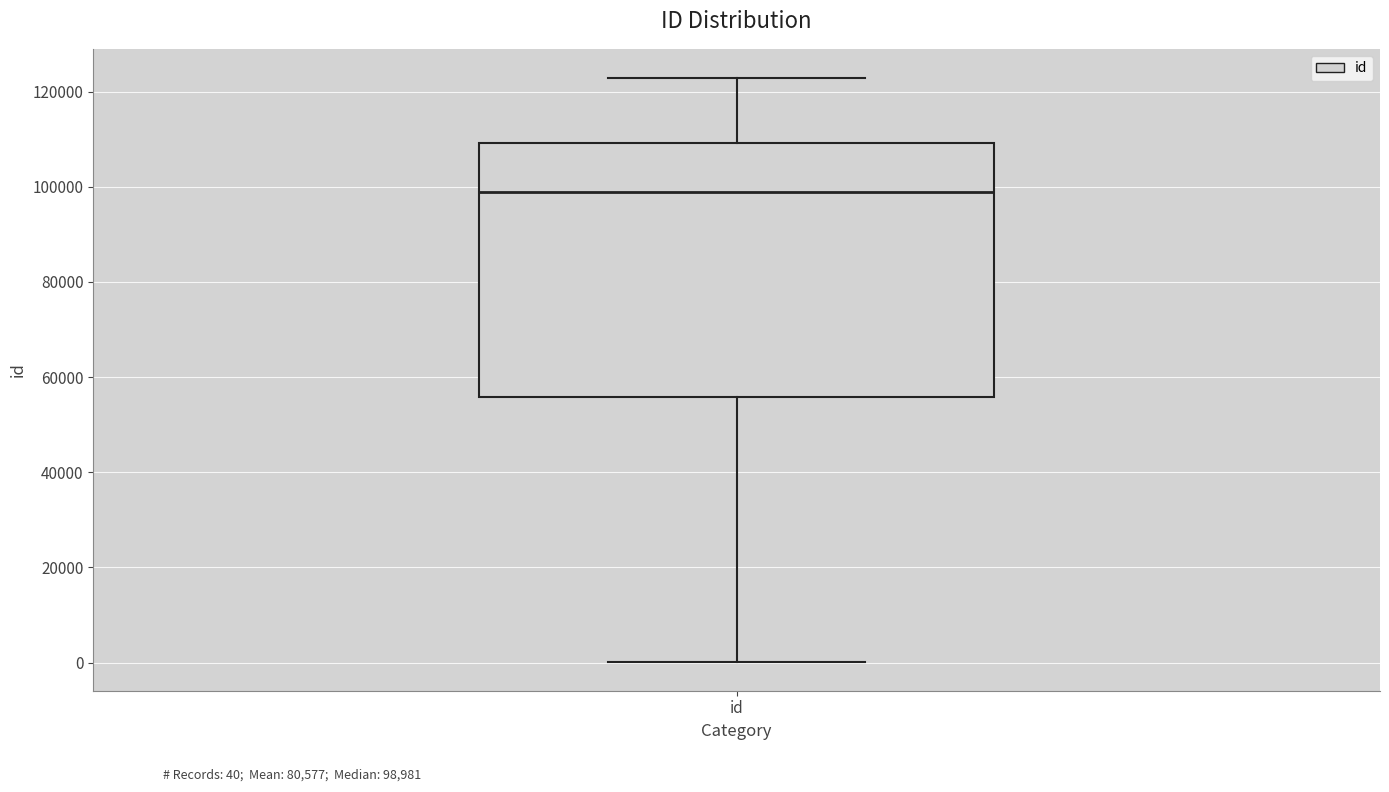

Read this box plot against the y-axis: the position of the median line, the range covered by the box, and the ends of both whiskers. The values are not printed on the chart, so give them approximately, as read against the axis.

median 98000, box 56000 to 110000, whiskers 0 to 122000